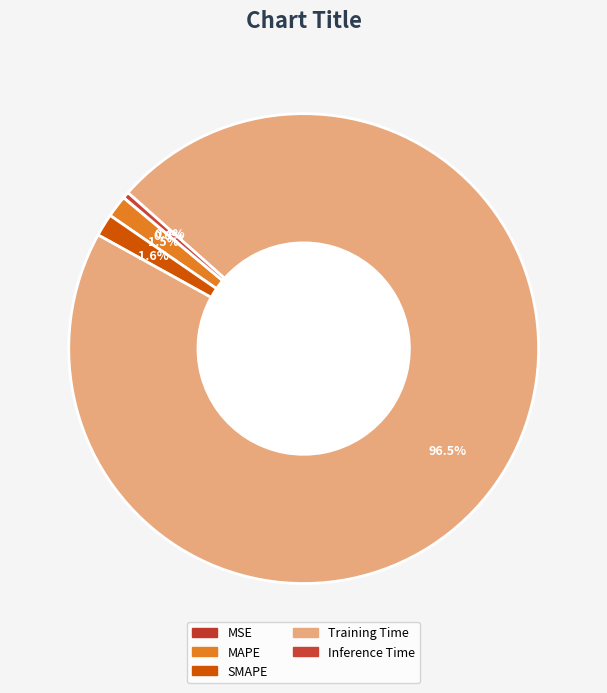

To the nearest percent, what is the difference between the Training Time and MSE slice percentages?

96%